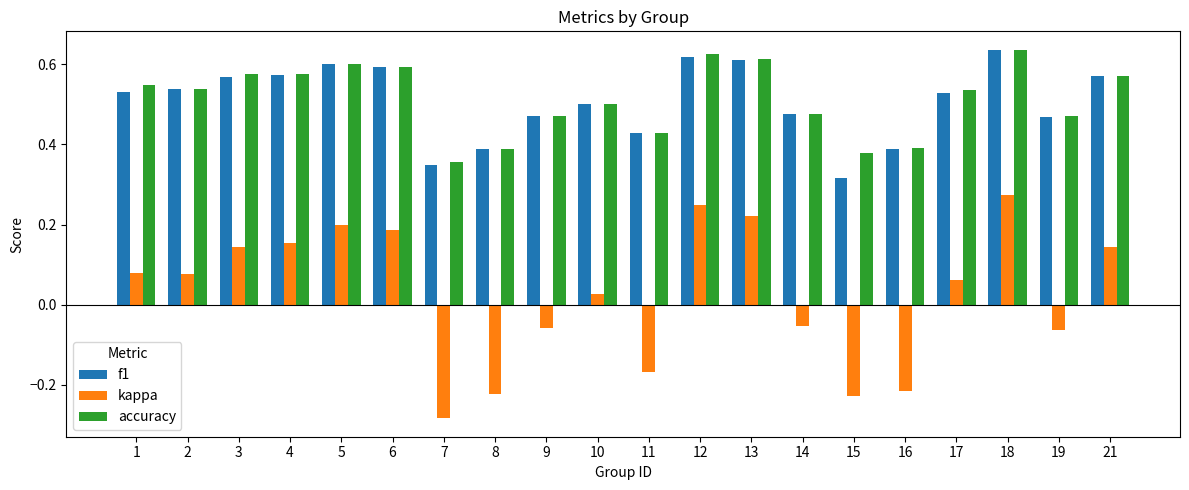

How many values in kappa are above zero?

12